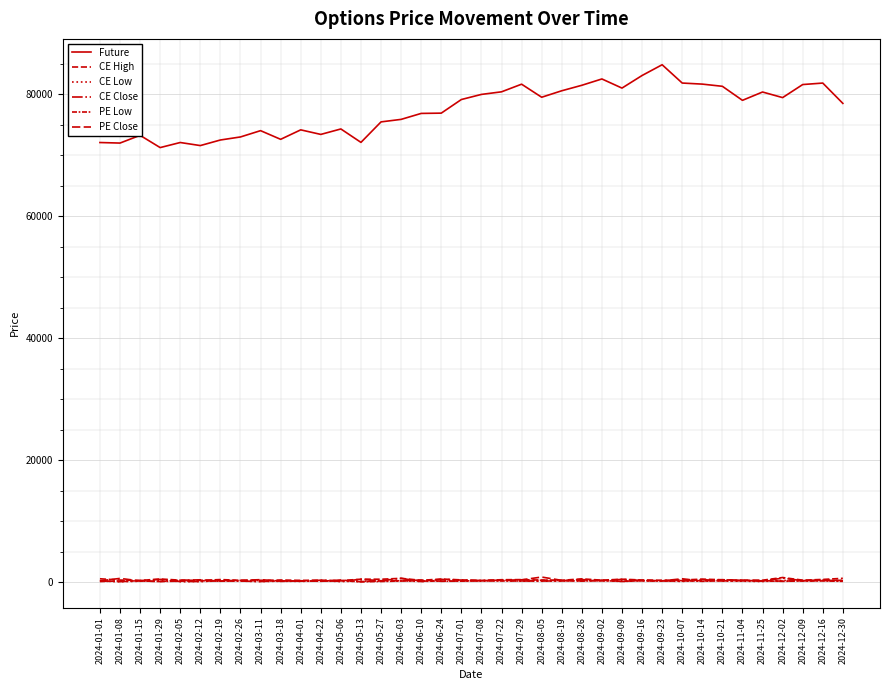

Is this an area chart (filled region under the line)?

No